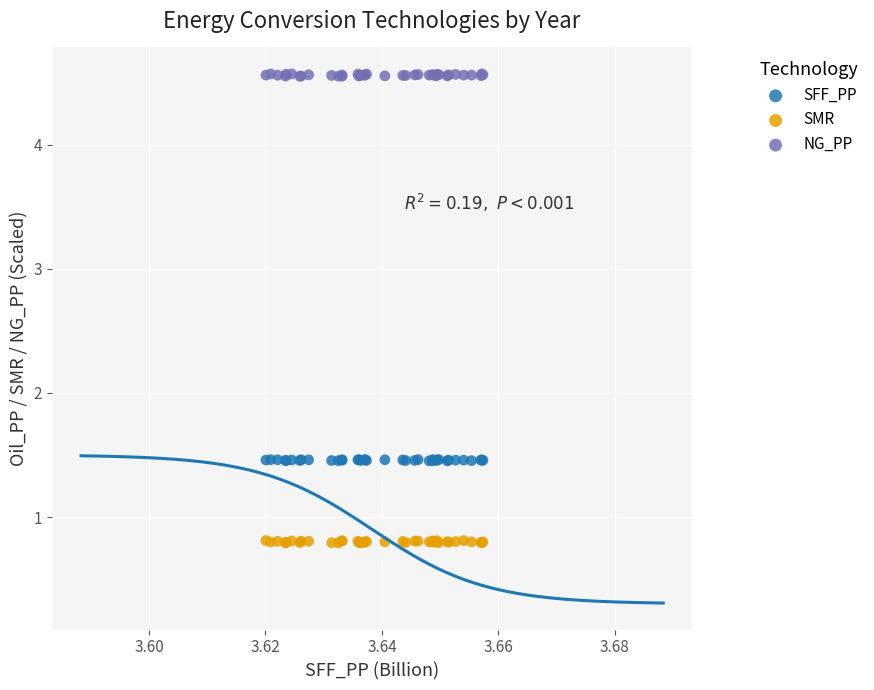

Which series contains the highest Y value?

NG_PP